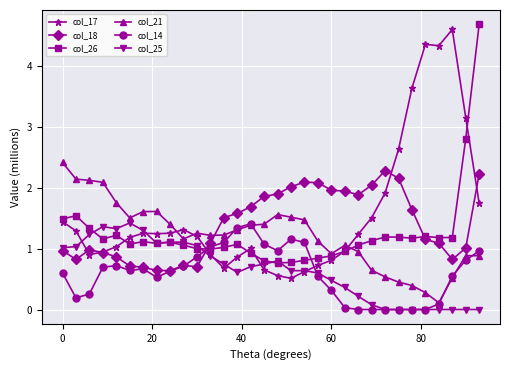

How many lines are shown in the chart?

6